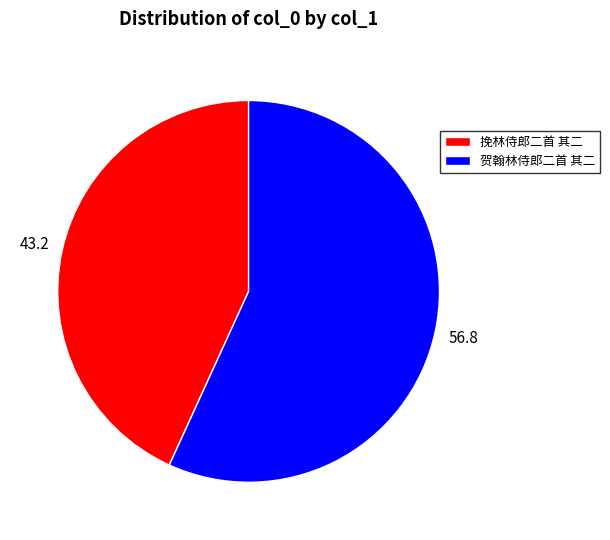

How many segments does this pie chart have?

2